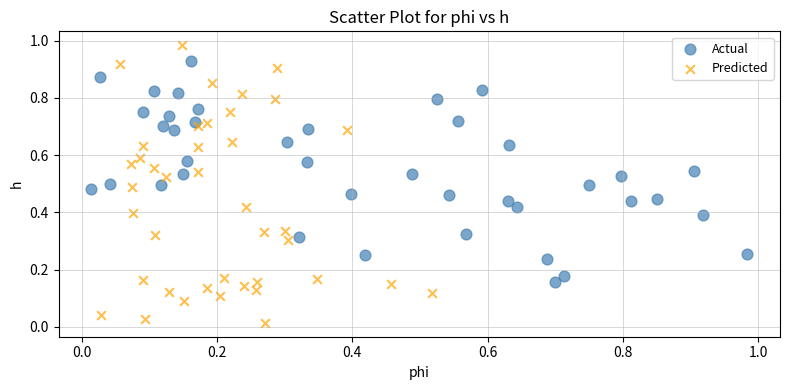

Which series has the largest Y range (max minus min)?

Predicted